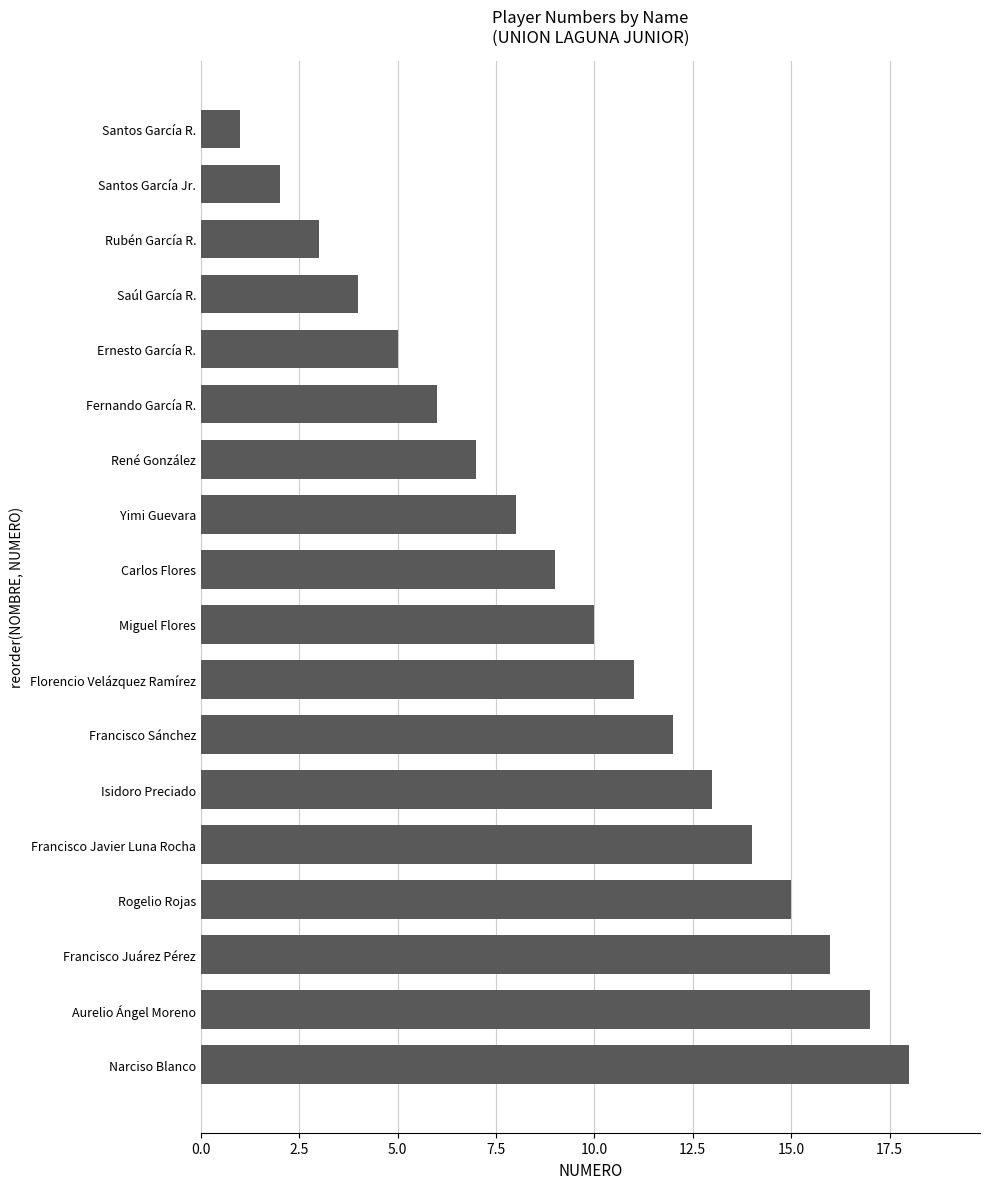

What is the maximum value shown in the chart?

18